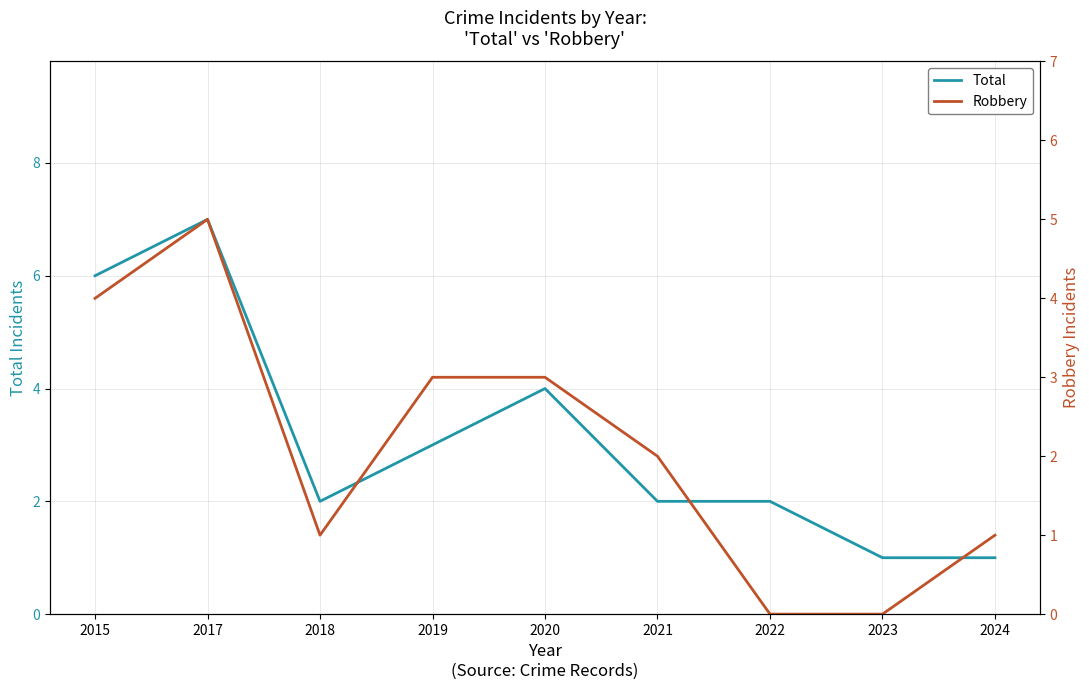

Is it true that Robbery equals 4 at 2015?

True